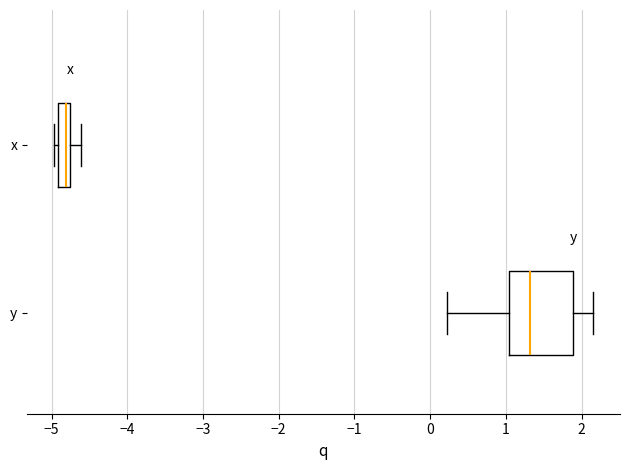

Reading bottom to top, read every box against the x-axis: the position of its median line, the range the box covers, and the ends of its whiskers. The values are not printed on the chart, so give them approximately, as read against the axis.

y: median 1.3, box 1.0 to 1.9, whiskers 0.2 to 2.2
x: median -4.8 (just left of the box's right edge), box -4.9 to -4.8, whiskers -5.0 to -4.6